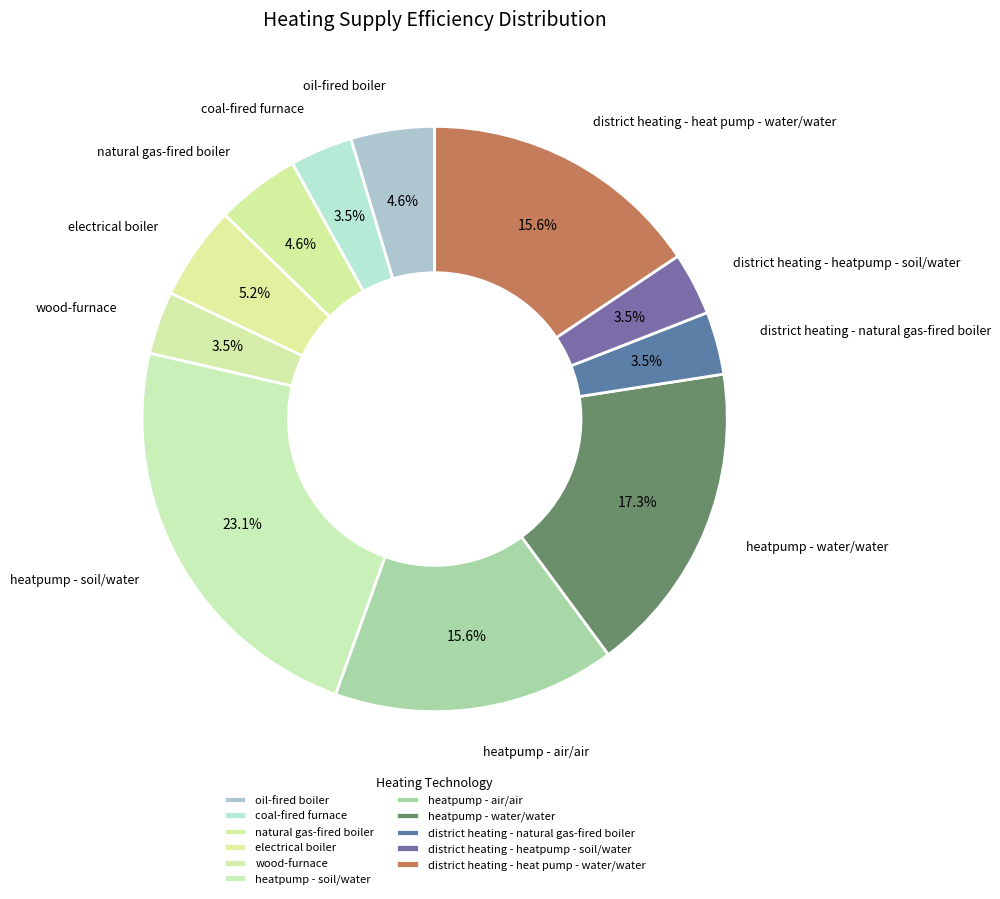

How many slices are in this pie chart?

11